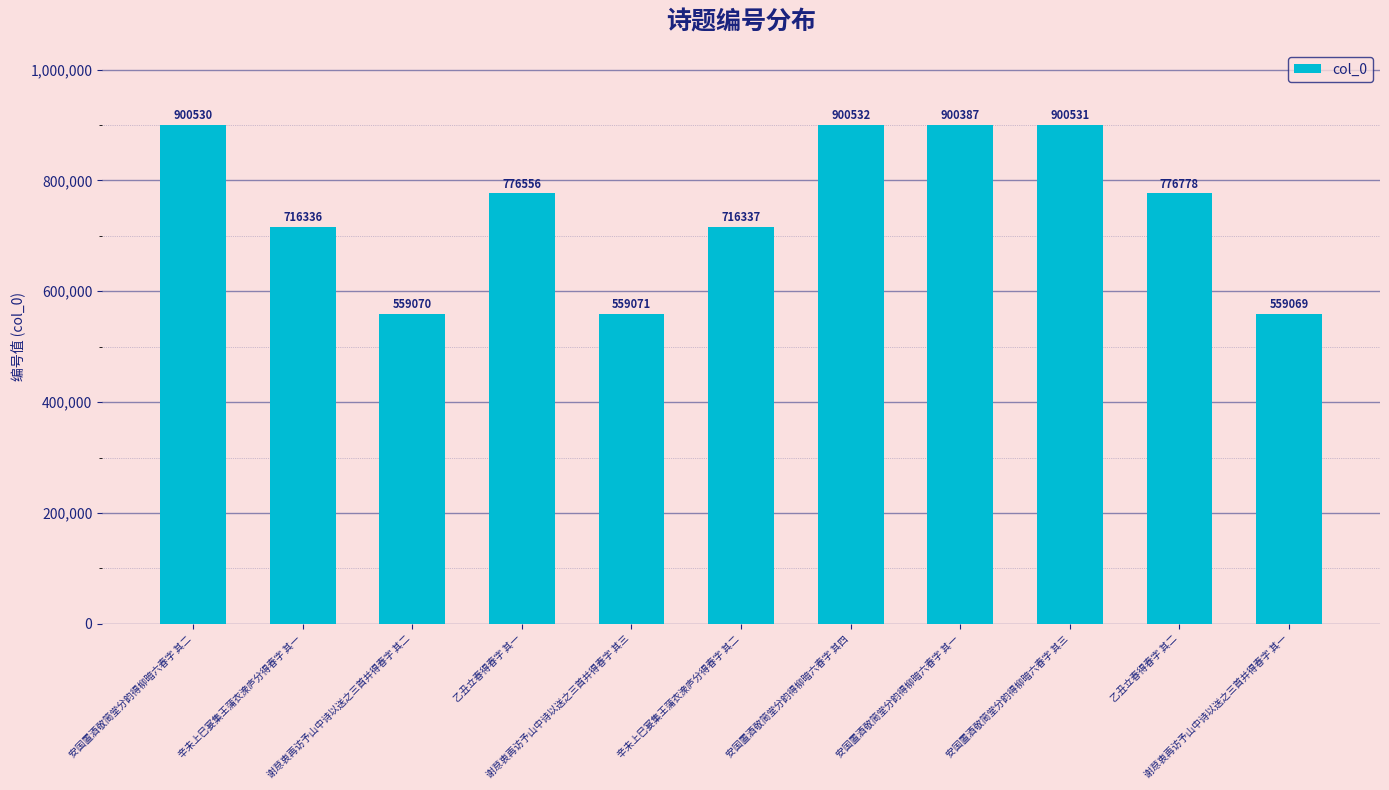

Which label corresponds to the largest value in the chart?

安国置酒敬简堂分韵得柳暗六春字 其四